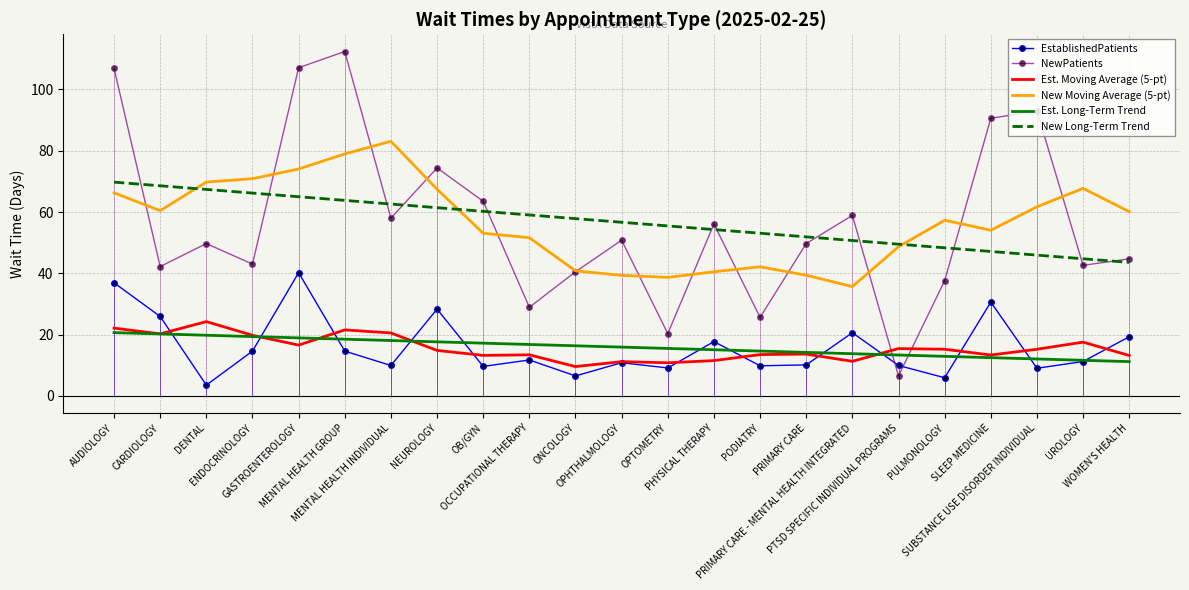

What is the minimum value for New Moving Average (5-pt)?

35.7